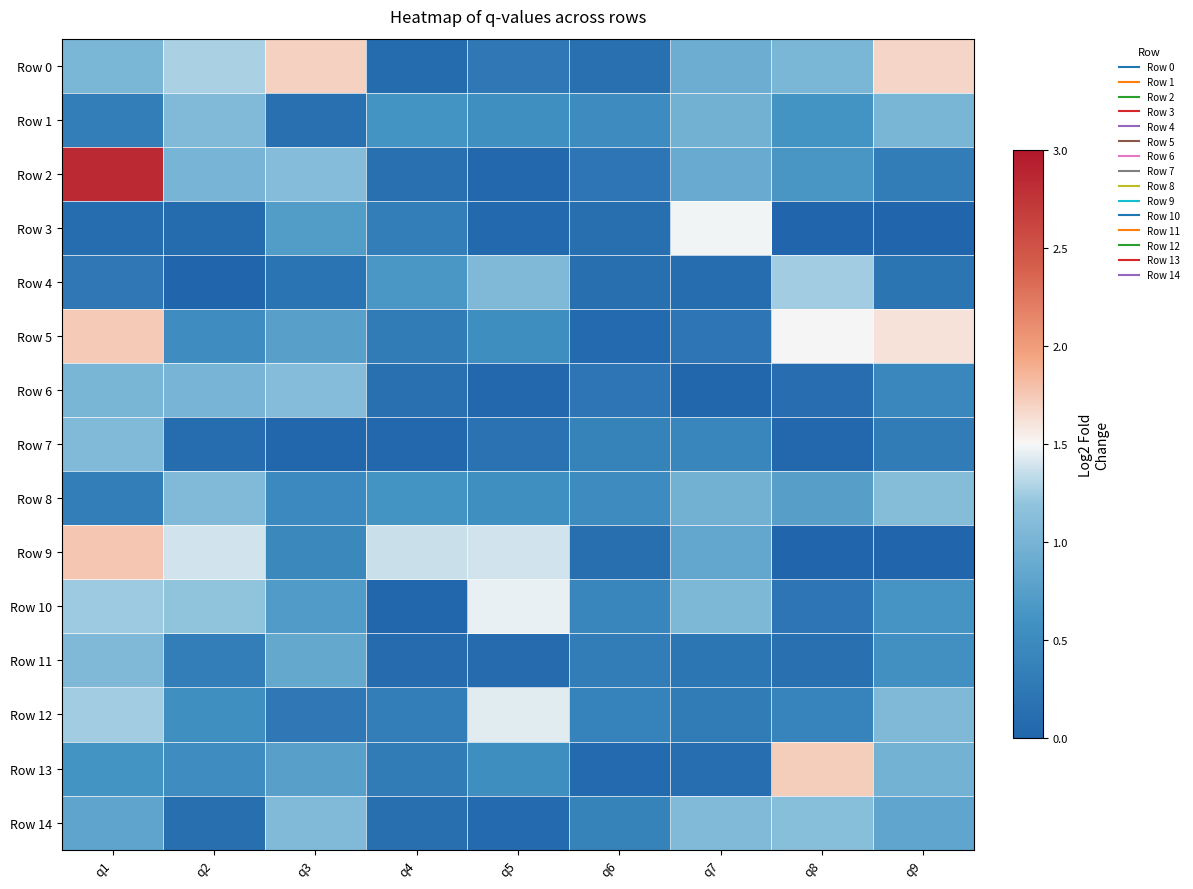

What is the maximum value shown in the chart?

2.8